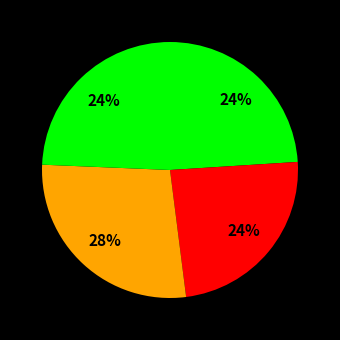

Count the number of slices in the pie.

4